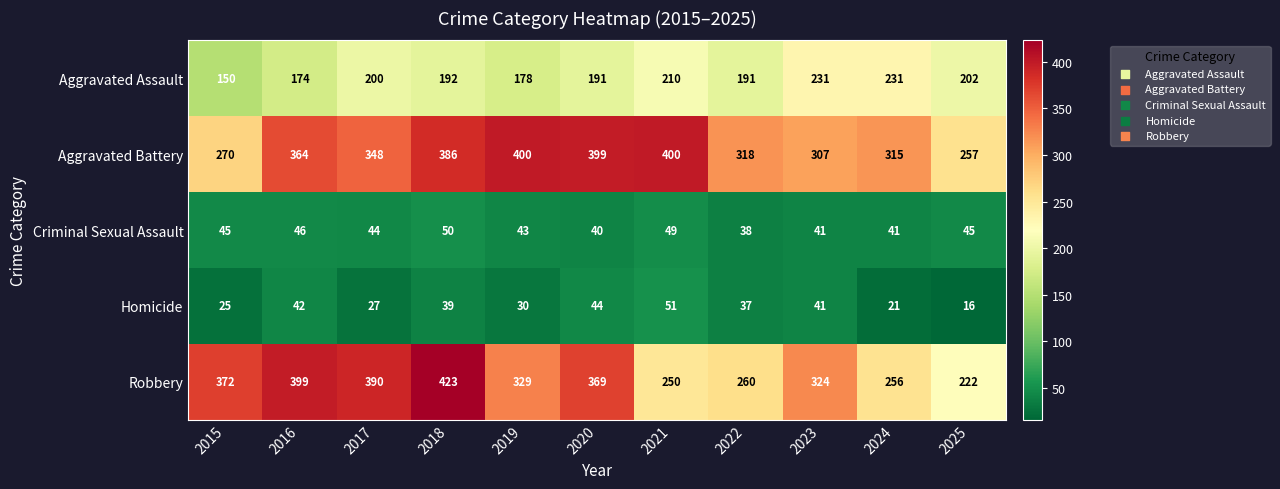

Rank the series by their maximum value, from highest to lowest.

Robbery, Aggravated Battery, Aggravated Assault, Homicide, Criminal Sexual Assault